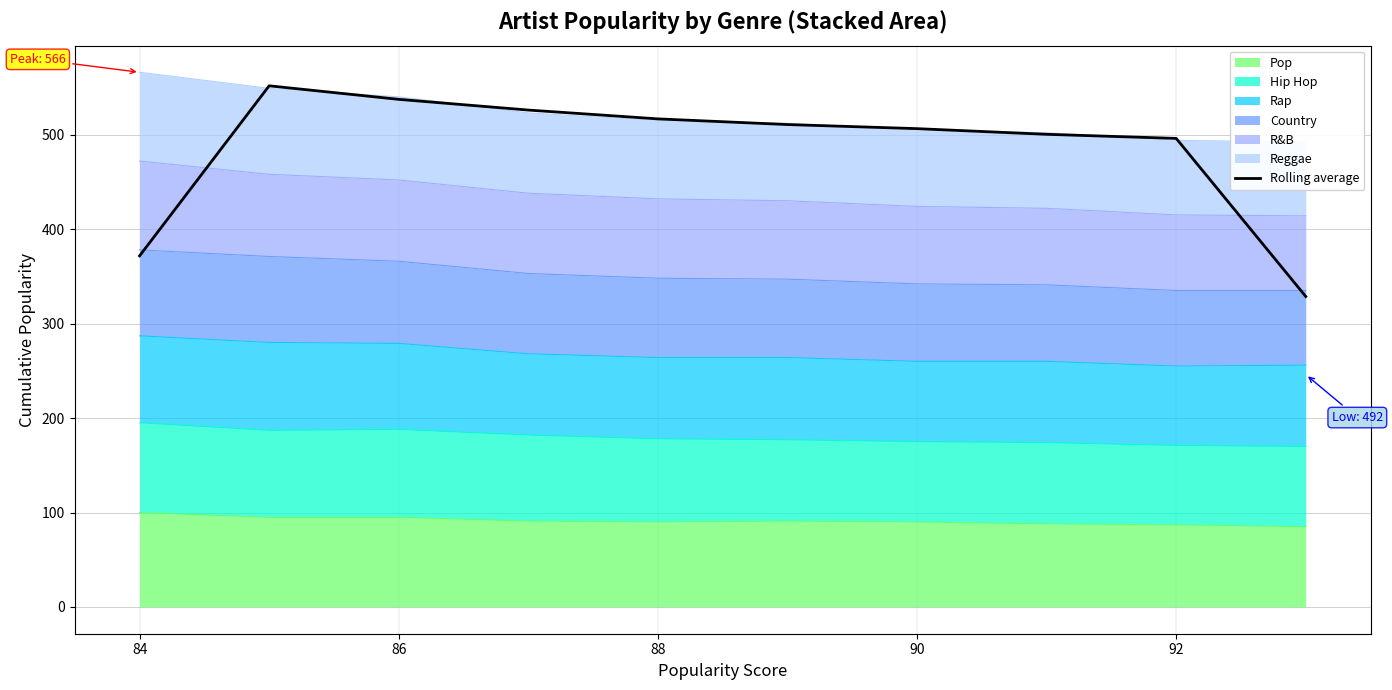

Where does the data first go above 510?

84